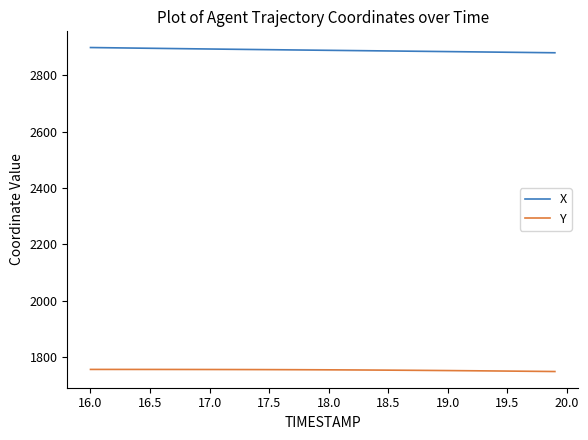

What is the minimum value for Y?

1748.9